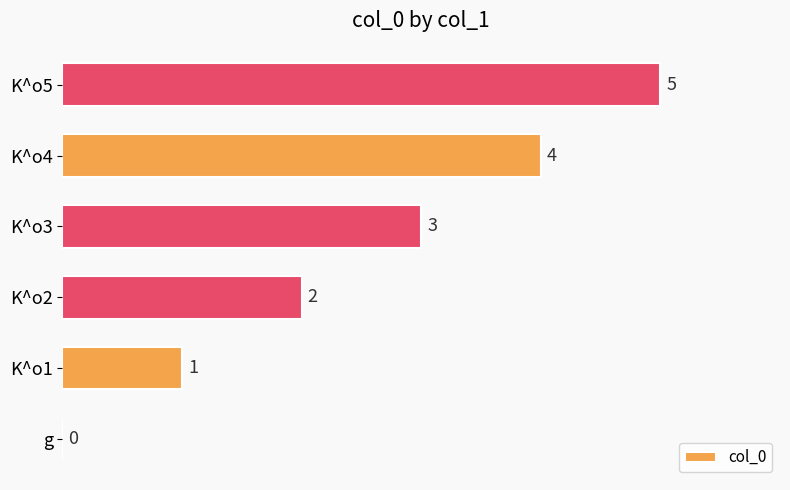

How many values are between 1 and 4?

4